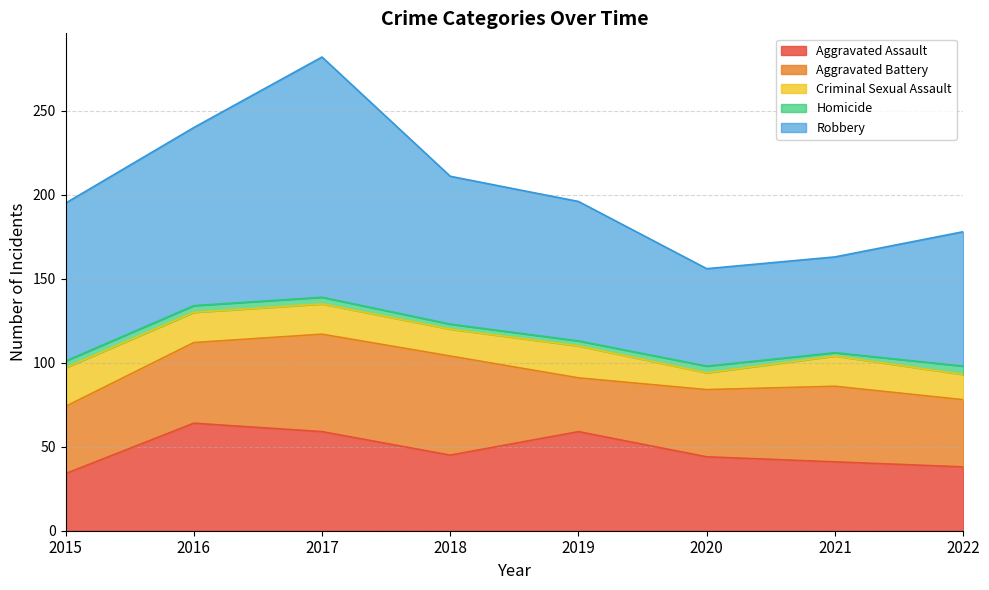

What is the spread (max minus min) of values at 2017?

139